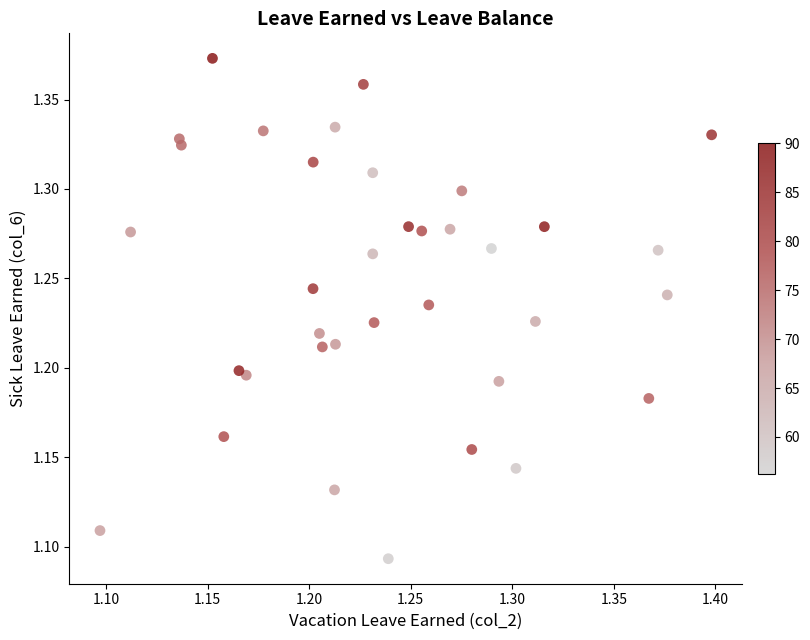

What is the range of Y values (max minus min)?

0.3